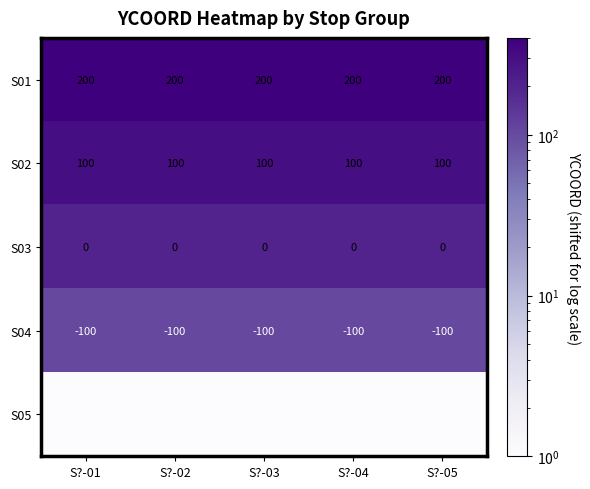

Which series has the largest total across all categories?

S01